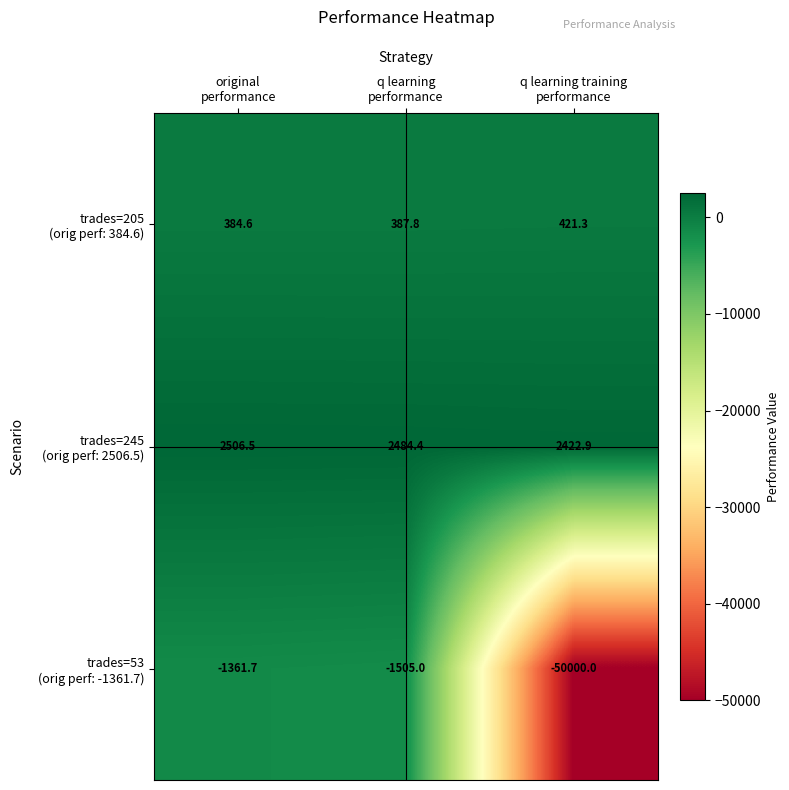

At how many categories does at least one series exceed 593?

3